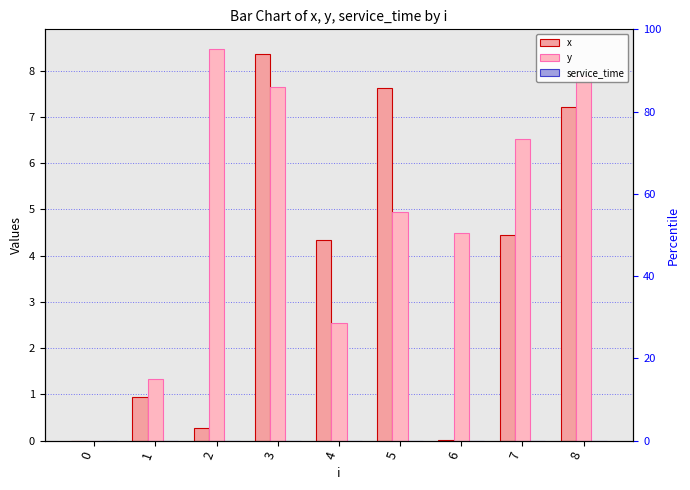

Is it true that y equals 12.2 at 3?

False